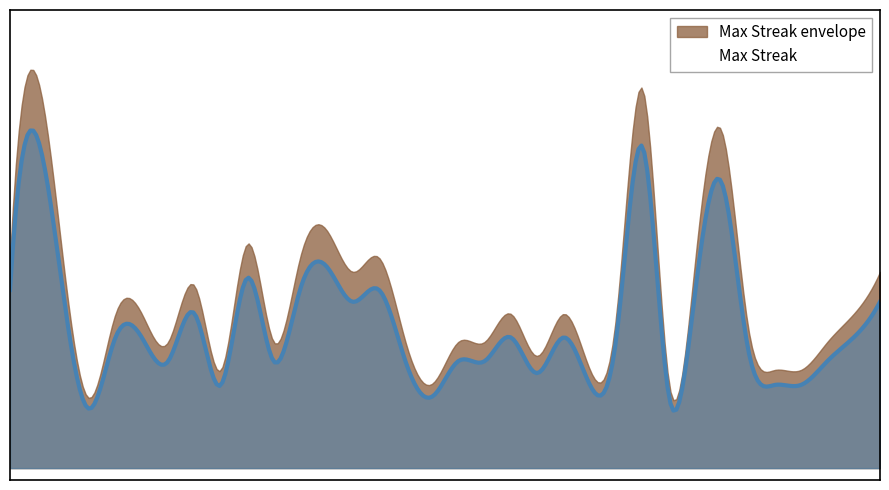

What is the maximum value shown in the chart?

28